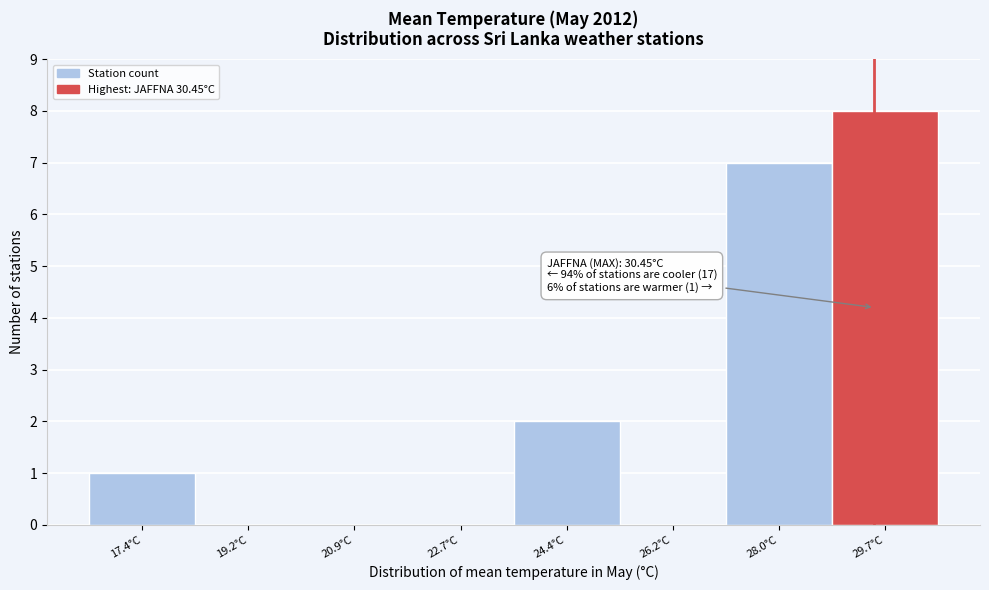

Reading right to left, list all the values displayed in this chart.

29.7°C=8	28.0°C=7	26.2°C=0	24.4°C=2	22.7°C=0	20.9°C=0	19.2°C=0	17.4°C=1